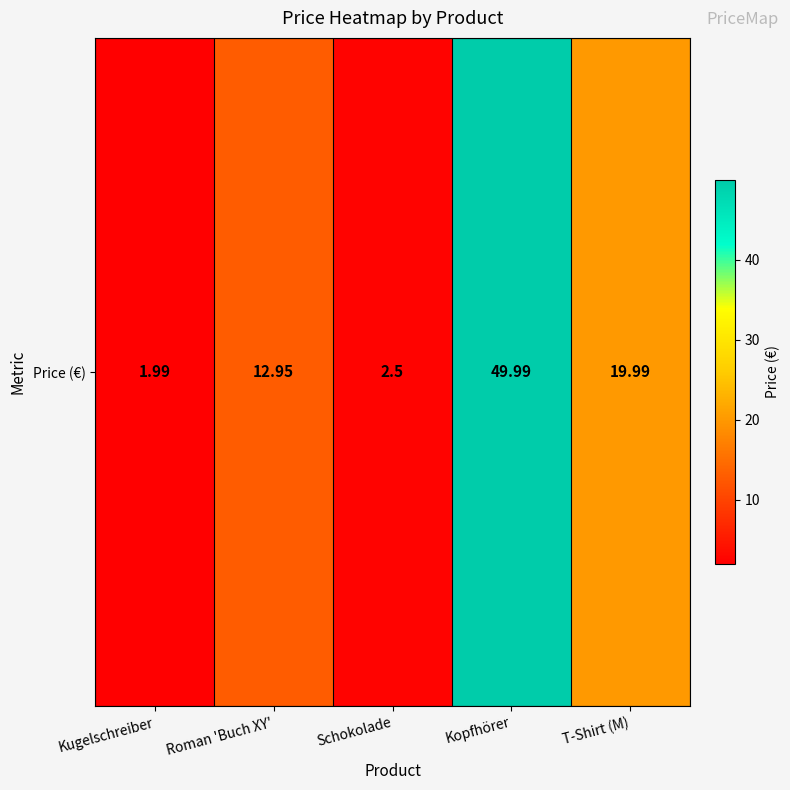

Which category has the highest value across all series?

Kopfhörer